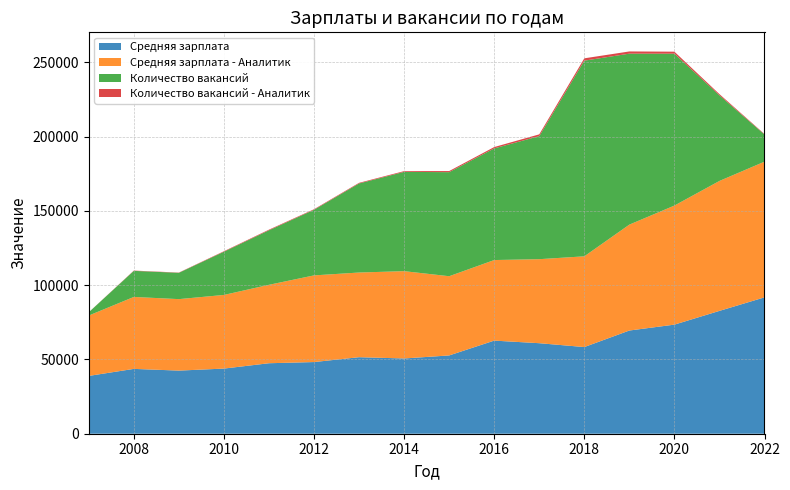

Reading left to right, transcribe all the data shown in this chart.

Средняя зарплата: 2007=38916	2008=43646	2009=42492	2010=43846	2011=47451	2012=48243	2013=51510	2014=50658	2015=52696	2016=62675	2017=60935	2018=58335	2019=69467	2020=73431	2021=82690	2022=91795
Средняя зарплата - Аналитик: 2007=40641	2008=48428	2009=48109	2010=49577	2011=52794	2012=58341	2013=57004	2014=58768	2015=53326	2016=54236	2017=56558	2018=61080	2019=71288	2020=80145	2021=87473	2022=91340
Количество вакансий: 2007=2196	2008=17549	2009=17709	2010=29093	2011=36700	2012=44153	2013=59954	2014=66837	2015=70039	2016=75145	2017=82823	2018=131701	2019=115086	2020=102243	2021=57623	2022=18294
Количество вакансий - Аналитик: 2007=34	2008=196	2009=171	2010=328	2011=418	2012=374	2013=420	2014=504	2015=749	2016=911	2017=1201	2018=1578	2019=1482	2020=1349	2021=805	2022=305